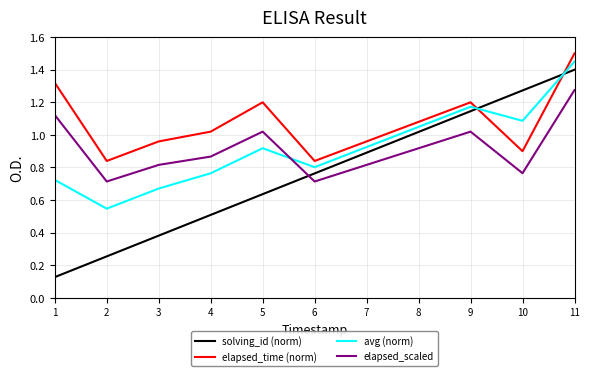

Where is the first local maximum for elapsed_time (norm)?

5